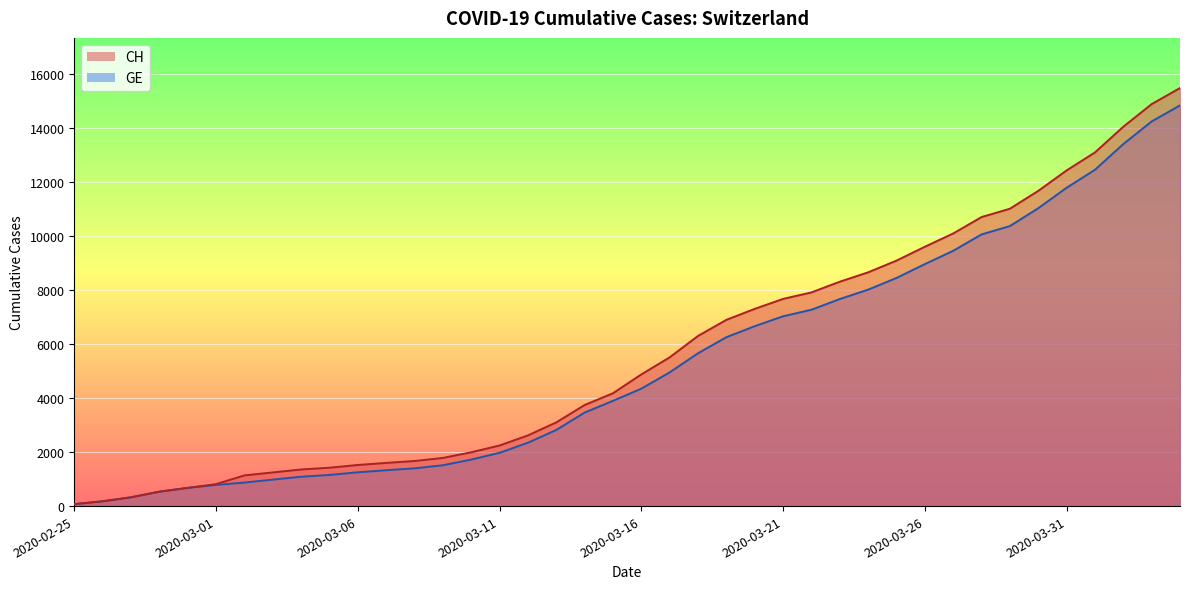

List the series in order of their overall mean, lowest first.

GE, CH